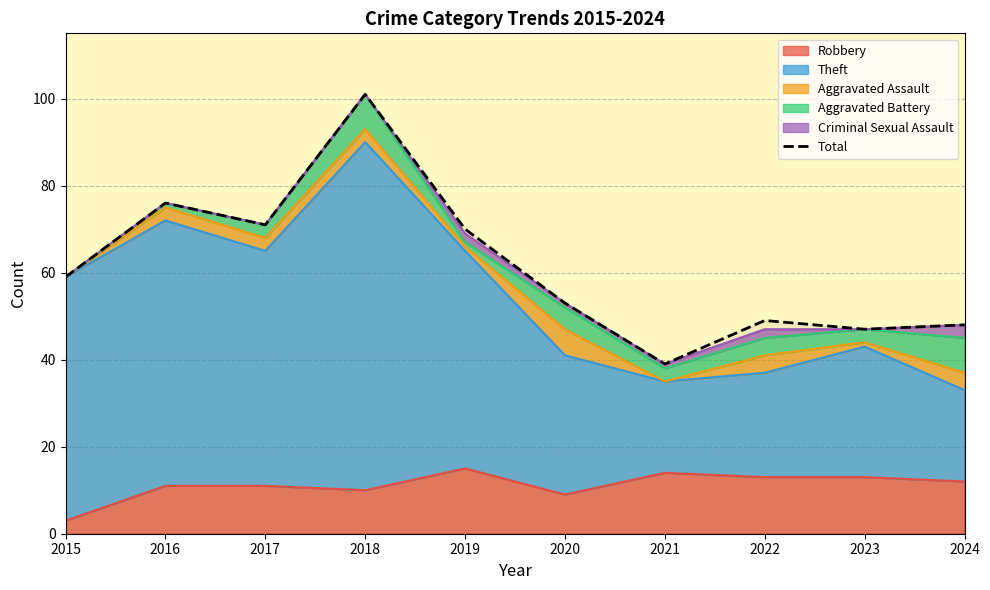

What is the value of the 1st point from the left?

59